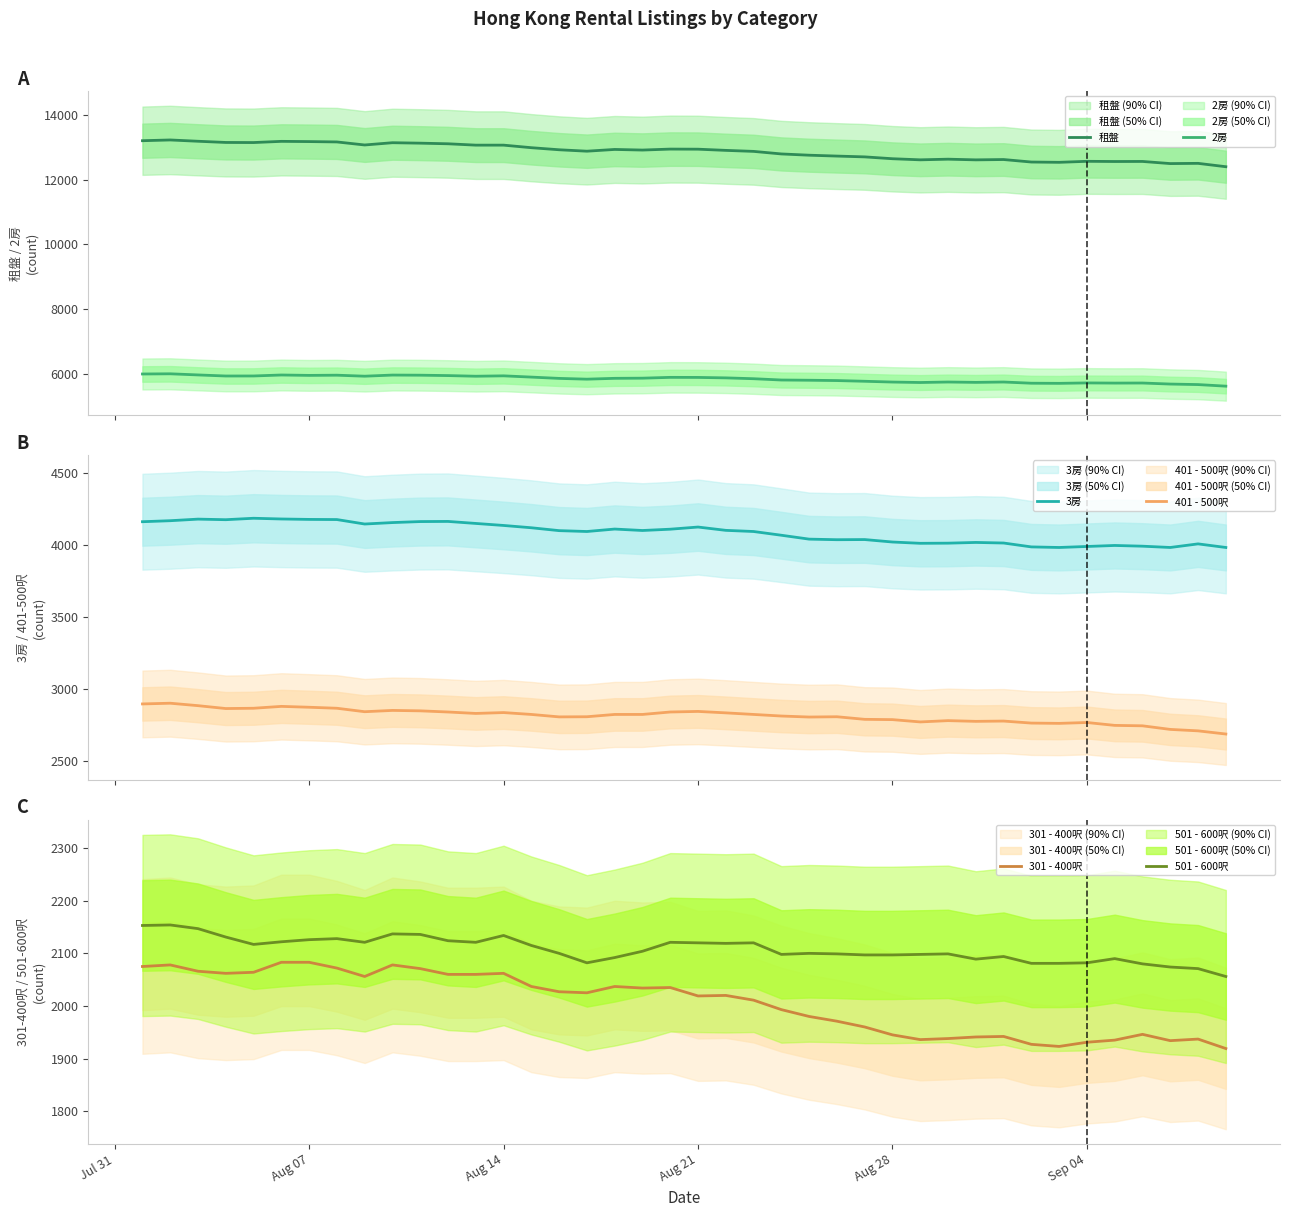

True or false: 2房 and 租盤 cross at least once.

False